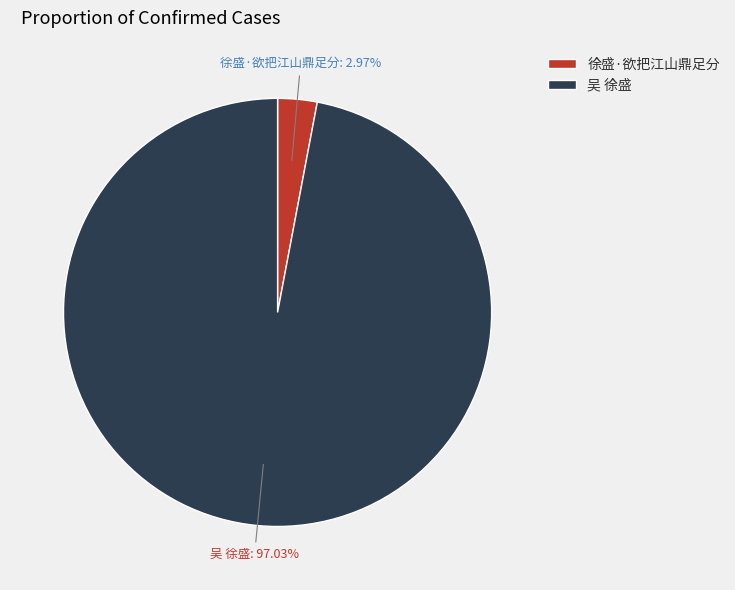

Count the number of slices in the pie.

2